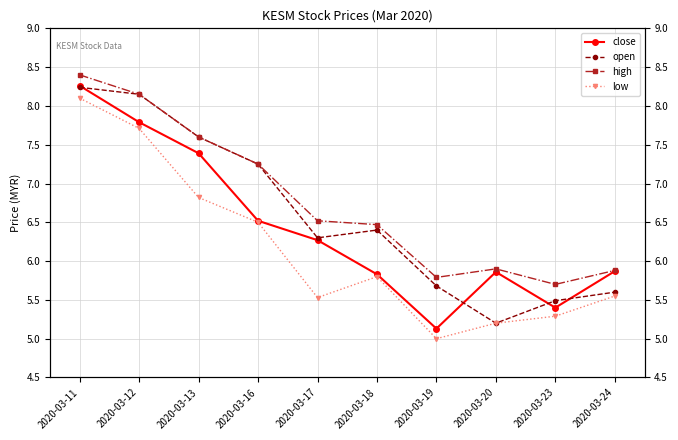

Where is the first local minimum for open?

2020-03-17